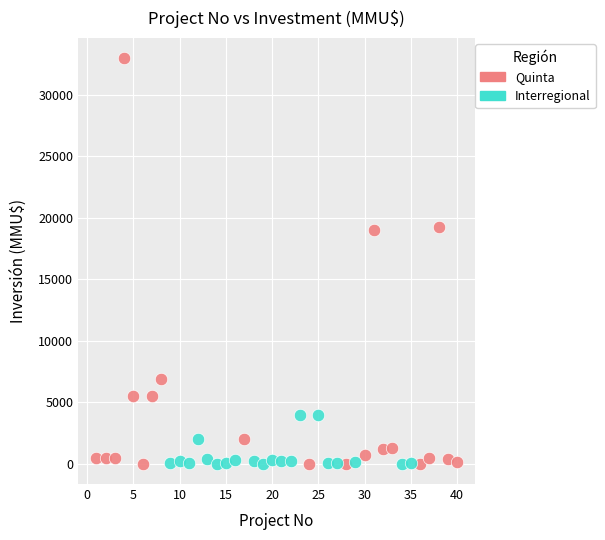

Which series reaches the maximum Y coordinate?

Quinta